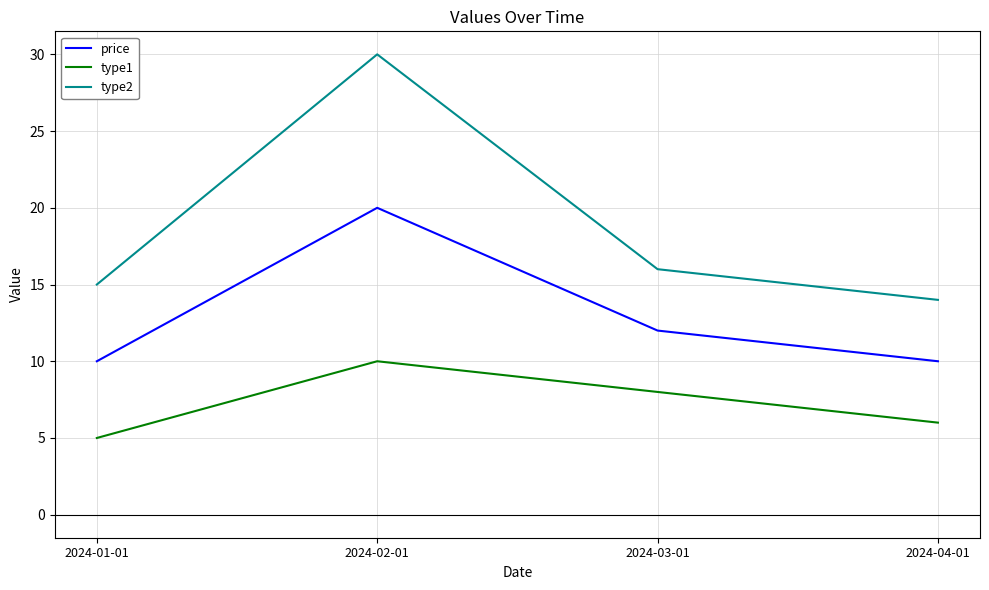

Does the chart have visible grid lines?

Yes